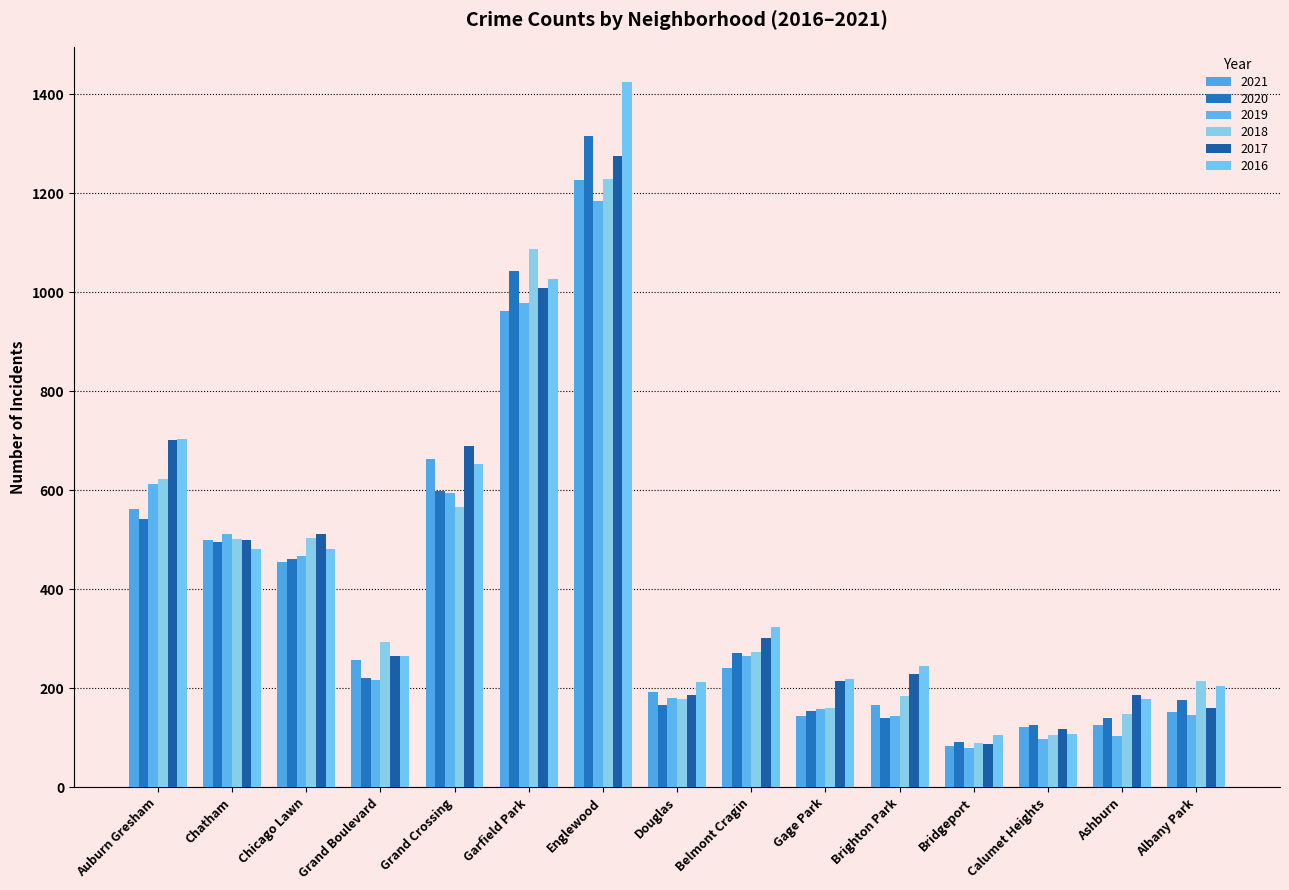

How many bars are there in each group?

6